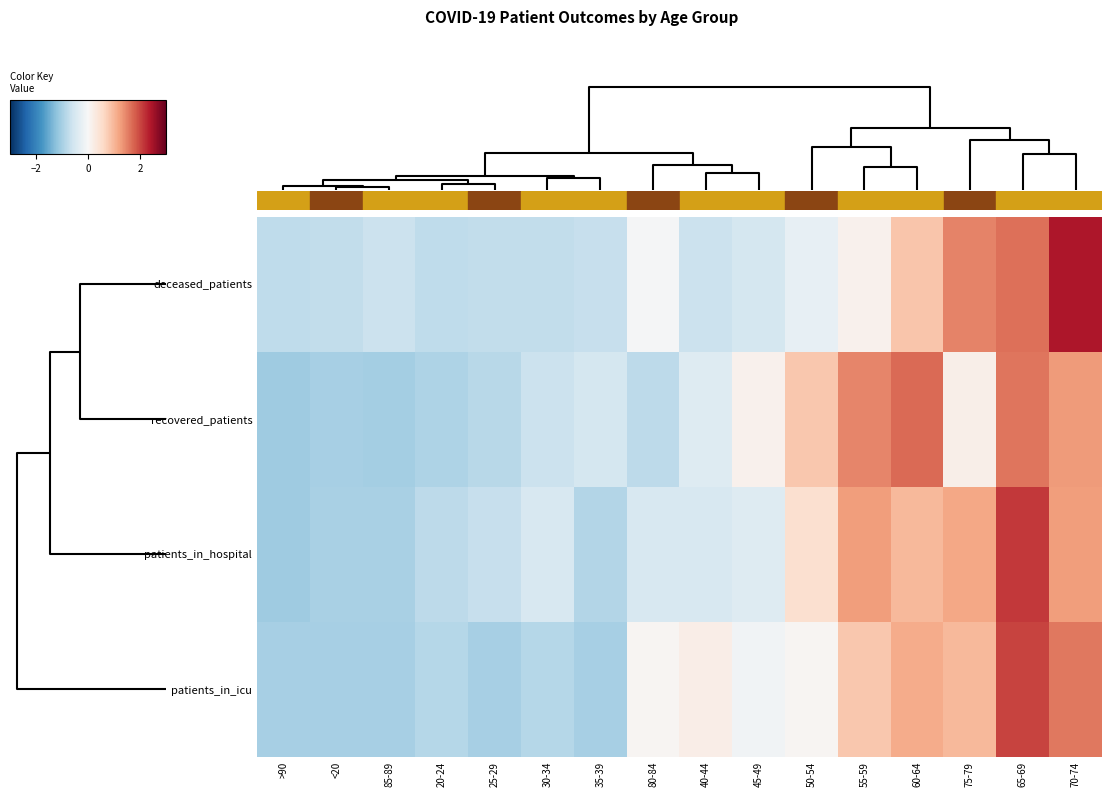

What is the maximum value shown in the chart?

2.4